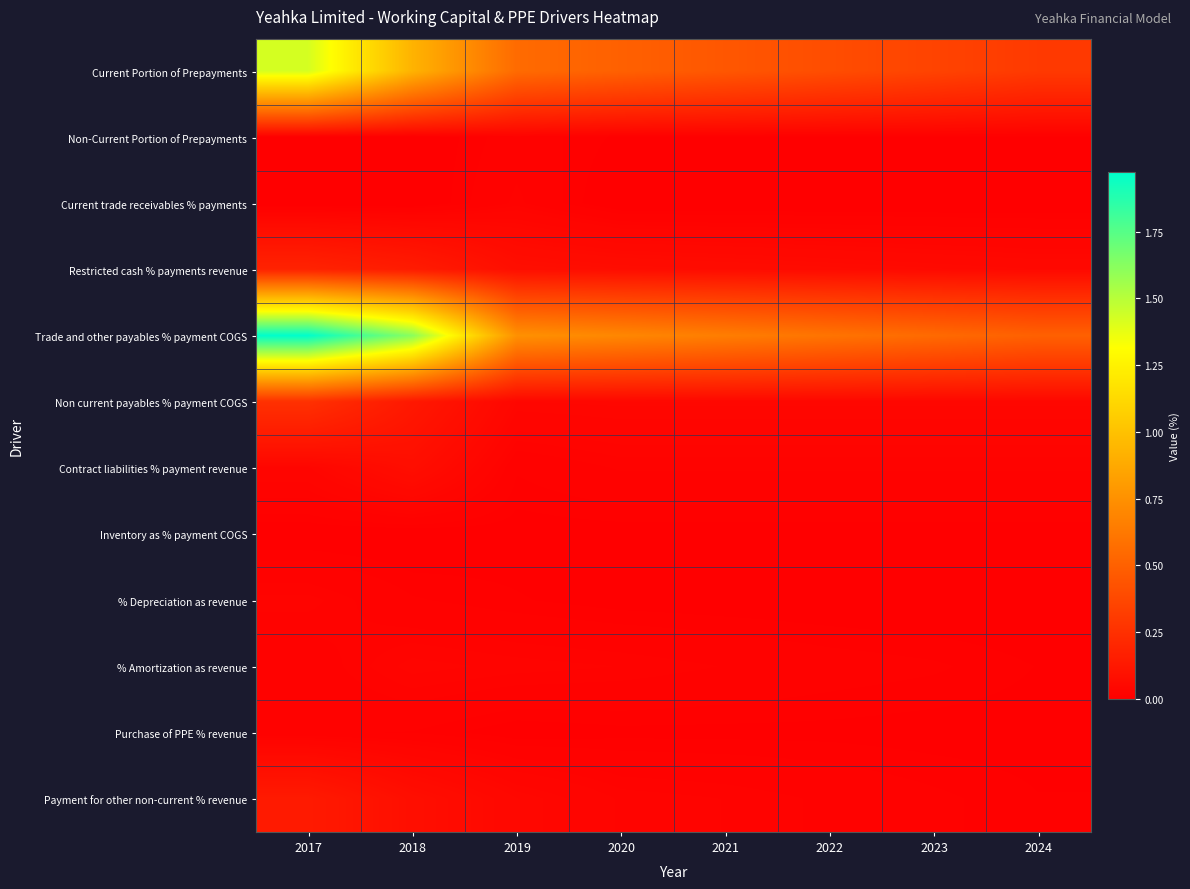

What is the spread (max minus min) of values at 2022?

0.6